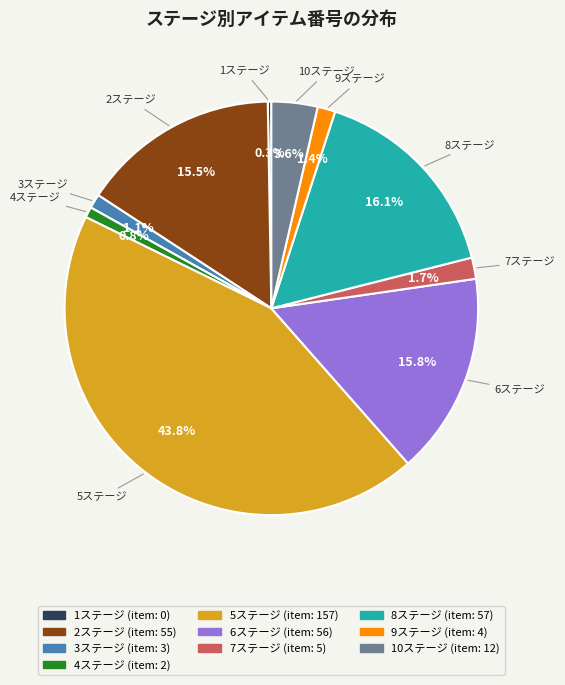

Does 4ステージ account for over 50% of the chart?

No